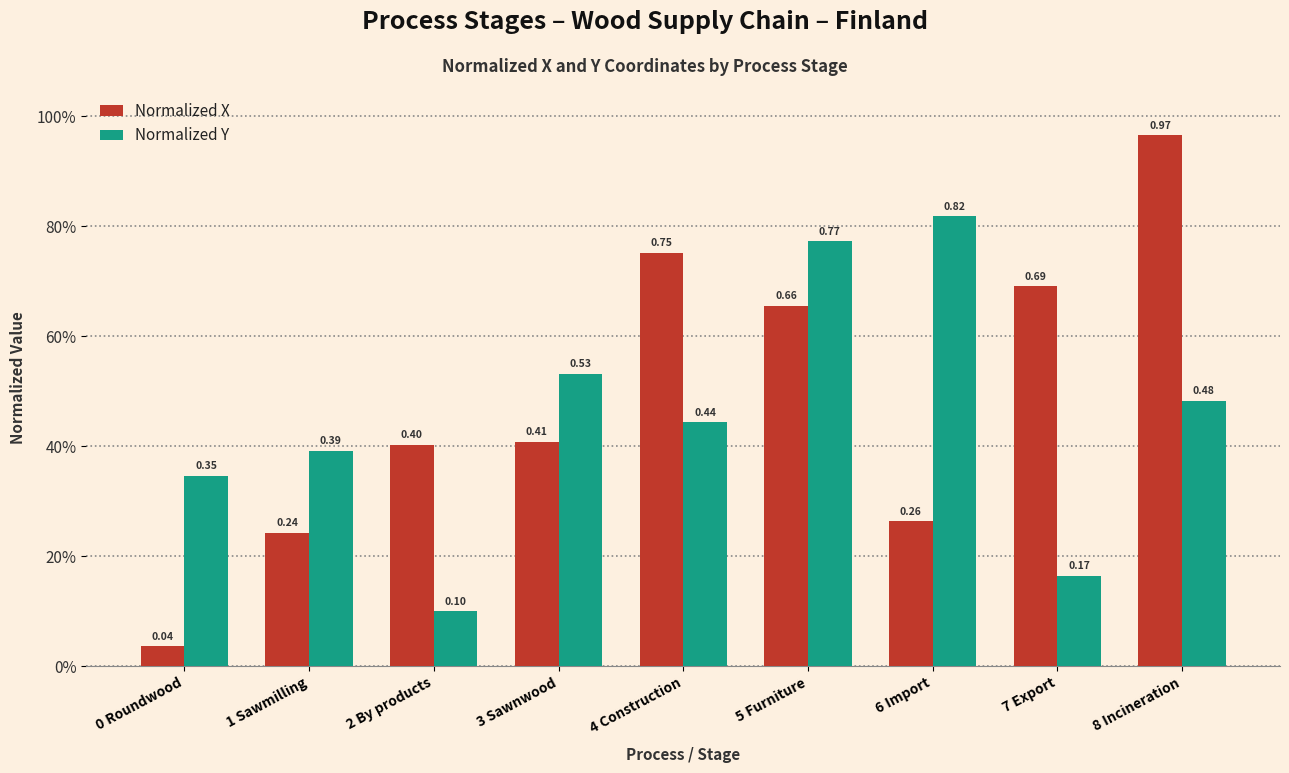

What is the total value across all series at 5 Furniture?

1.4